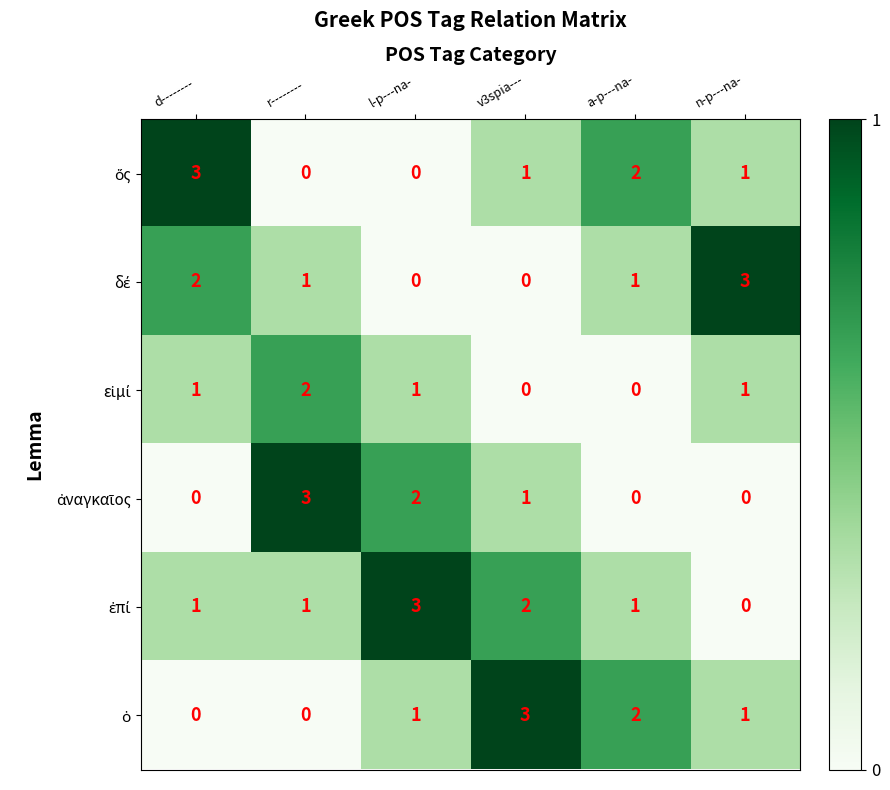

At how many categories does at least one series exceed 0?

6